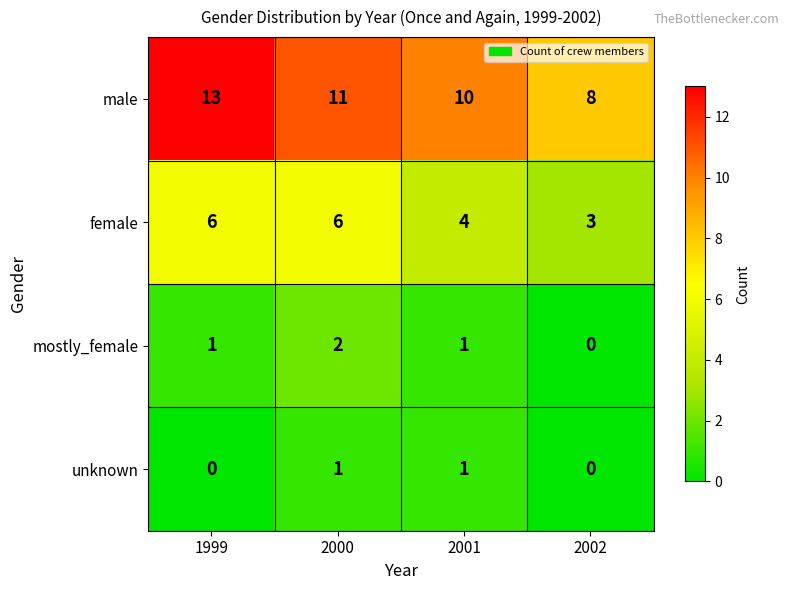

Which series has the largest total across all categories?

male